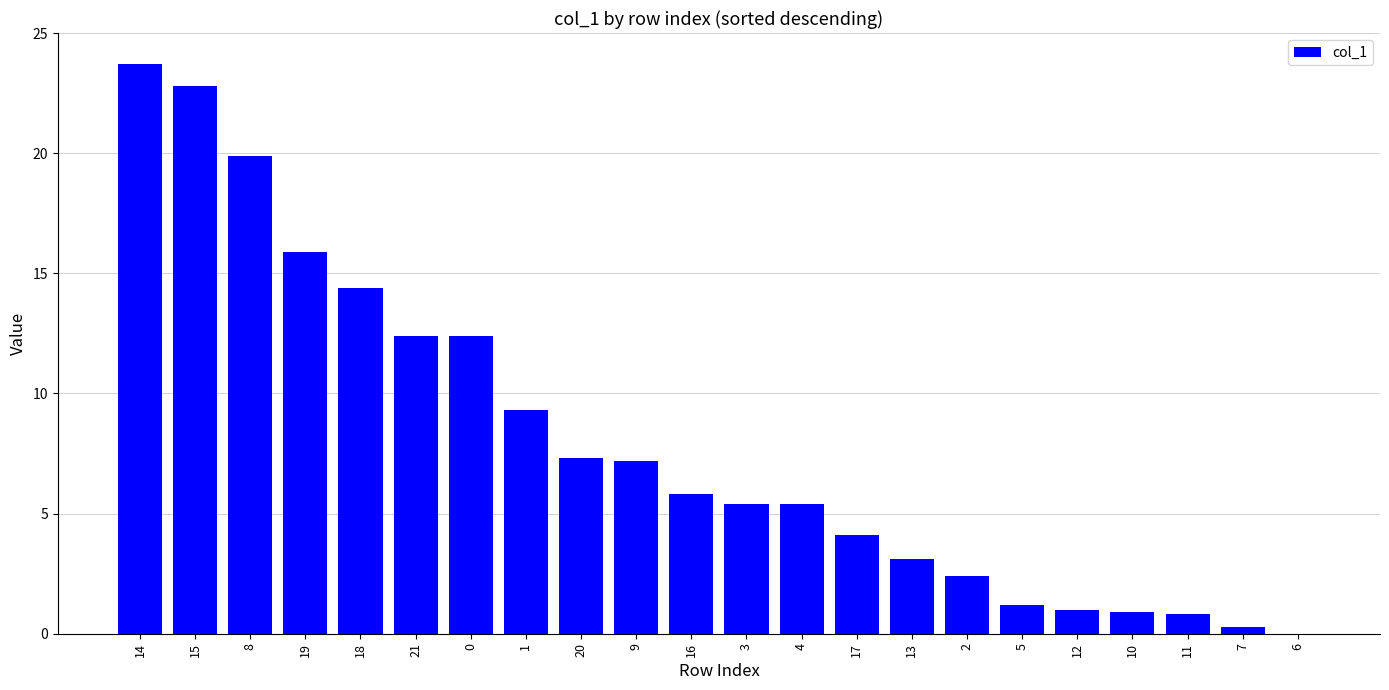

What is the difference between the values at 3 and 21?

7.0